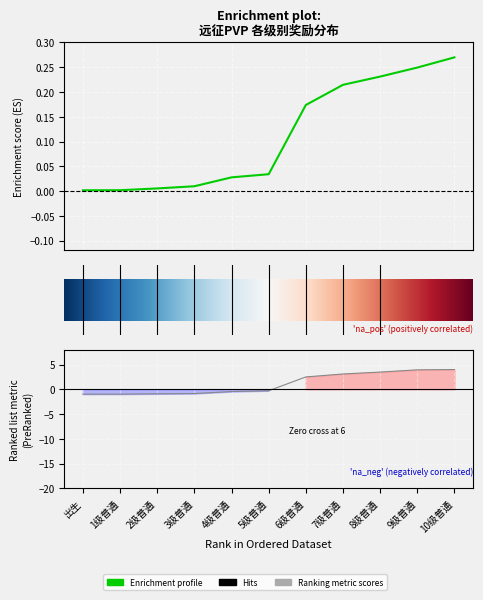

What position from the right is 4级普通?

7